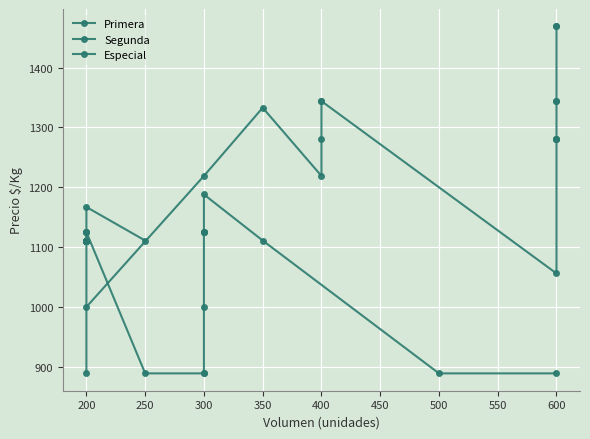

Which series has the largest range (max minus min)?

Primera